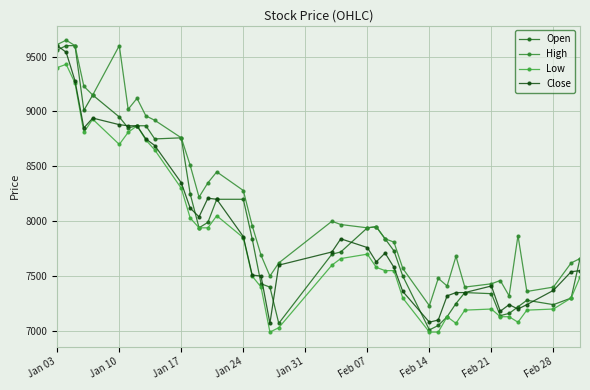

How many data points in Open are less than 7840?

20